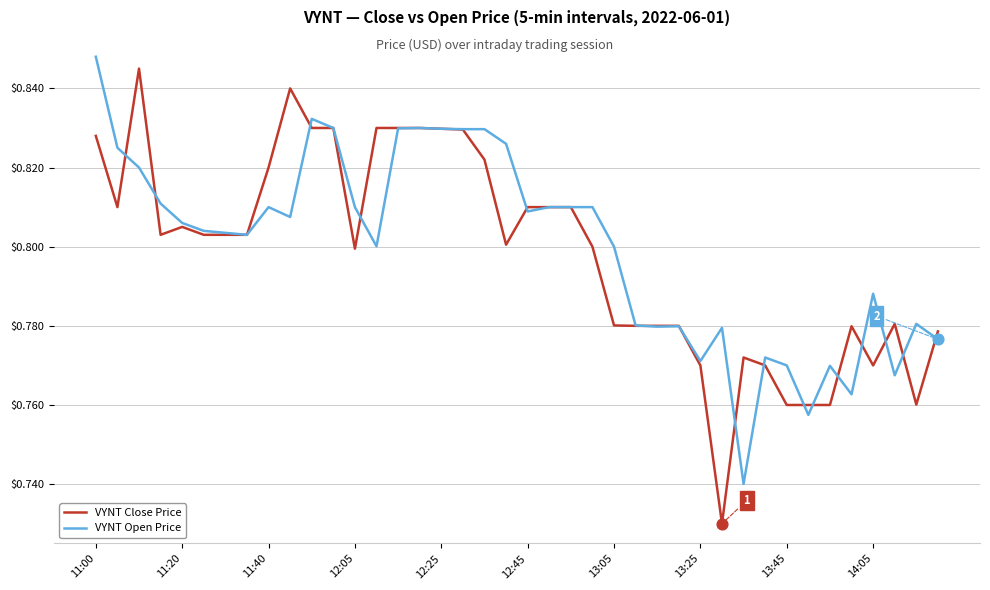

Which series has the largest total across all categories?

VYNT Open Price